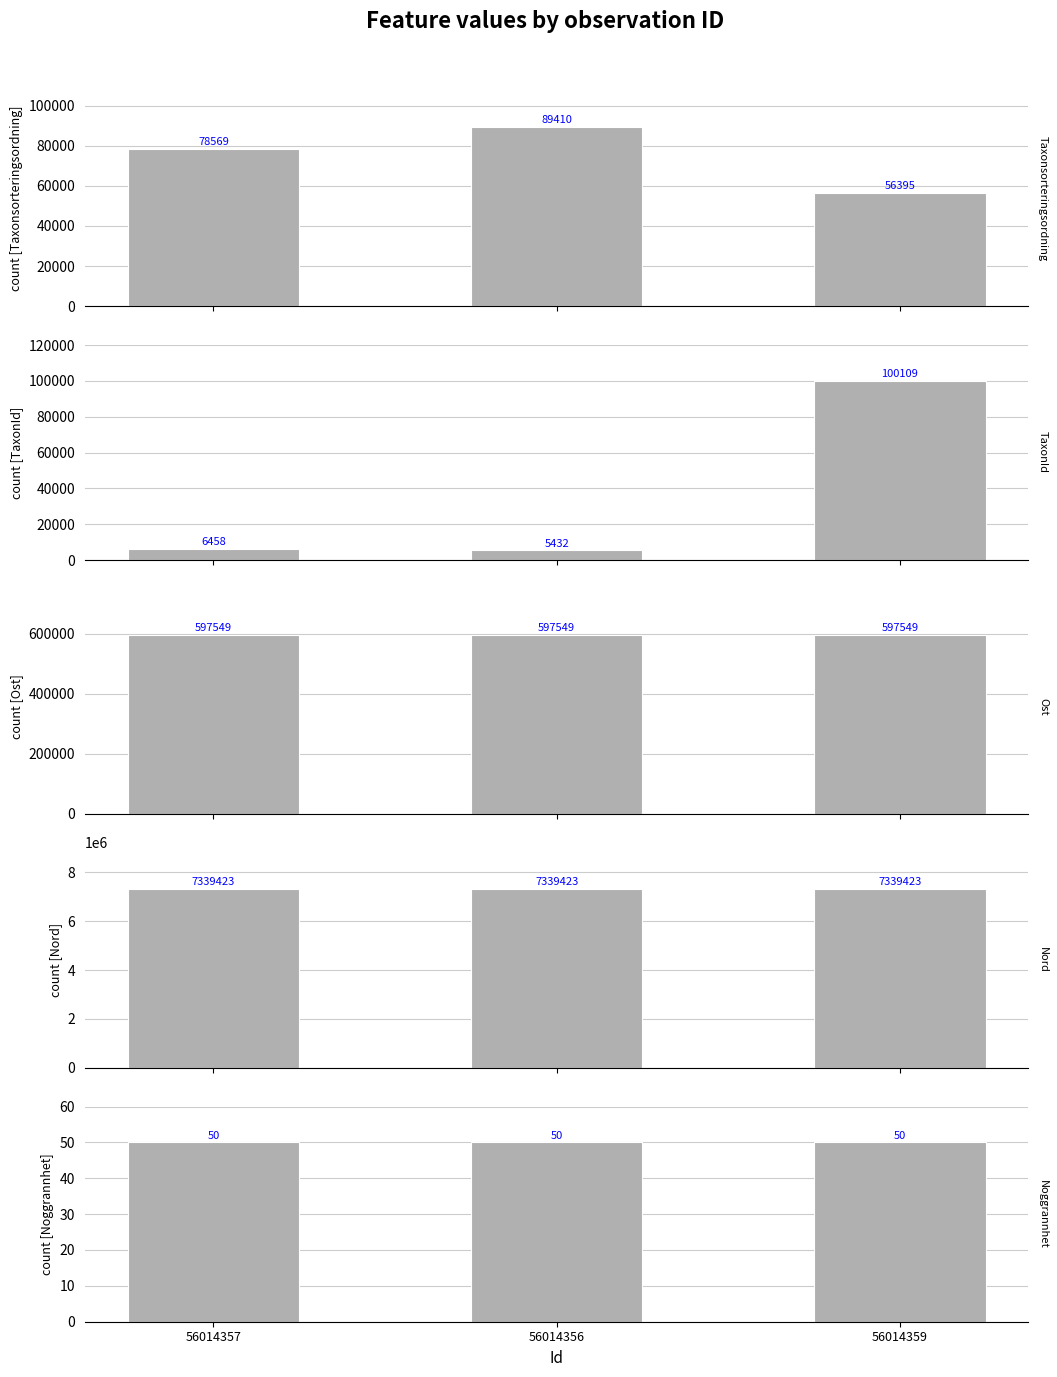

Which category has the highest value in the Noggrannhet series?

56014357